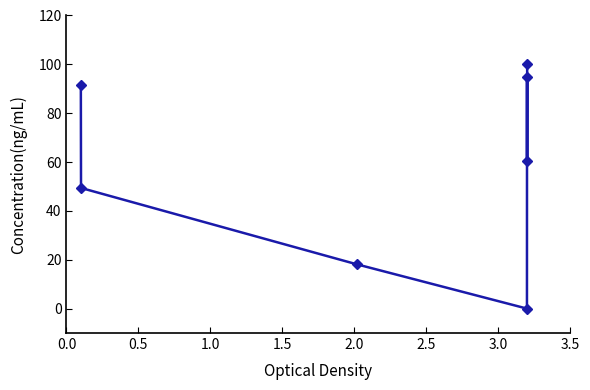

What is the average value?

59.2